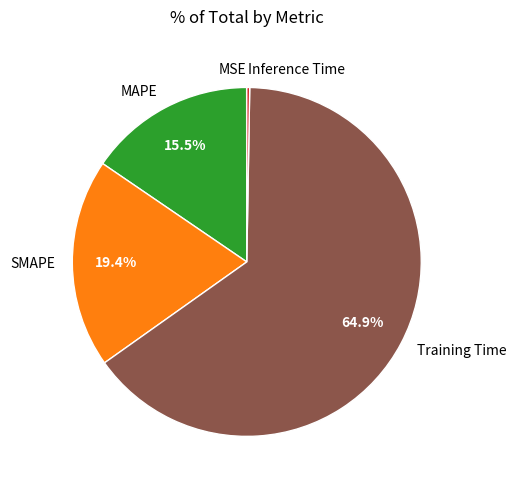

To the nearest percent, what is the combined percentage of SMAPE and MAPE?

35%